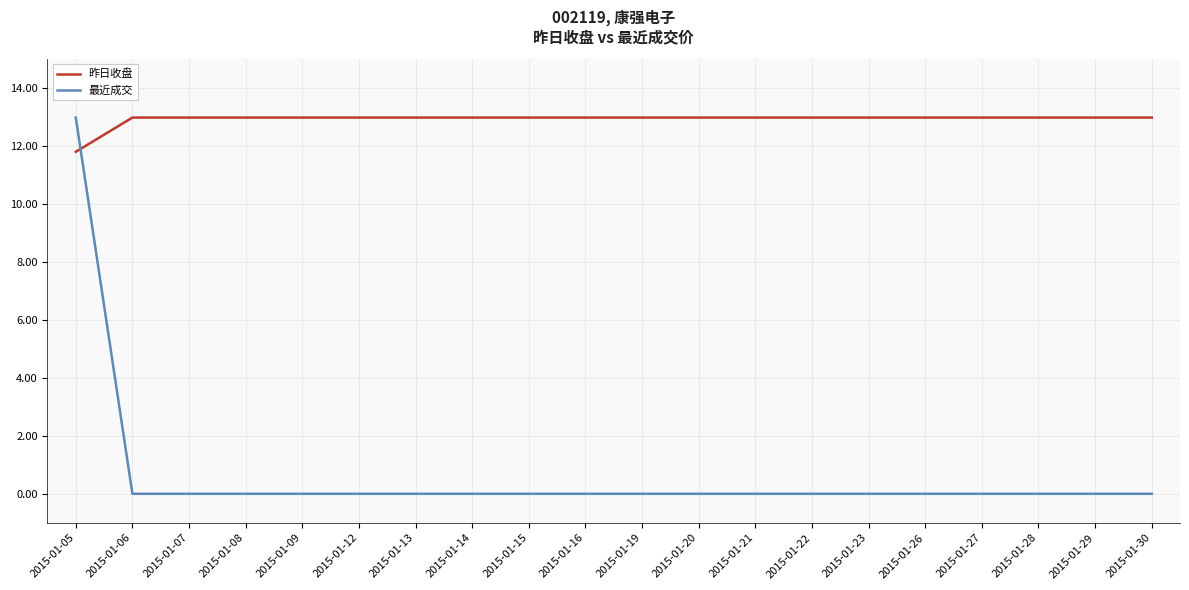

What is the approximate value of 昨日收盘 at 2015-01-08?

13.0